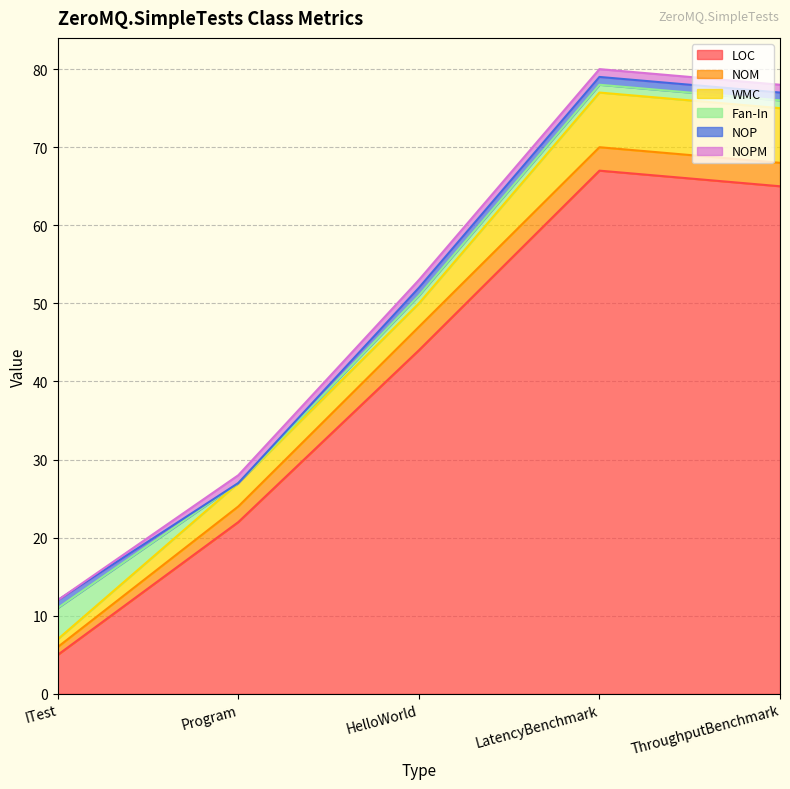

What is the difference between the NOP values at Program and LatencyBenchmark?

1